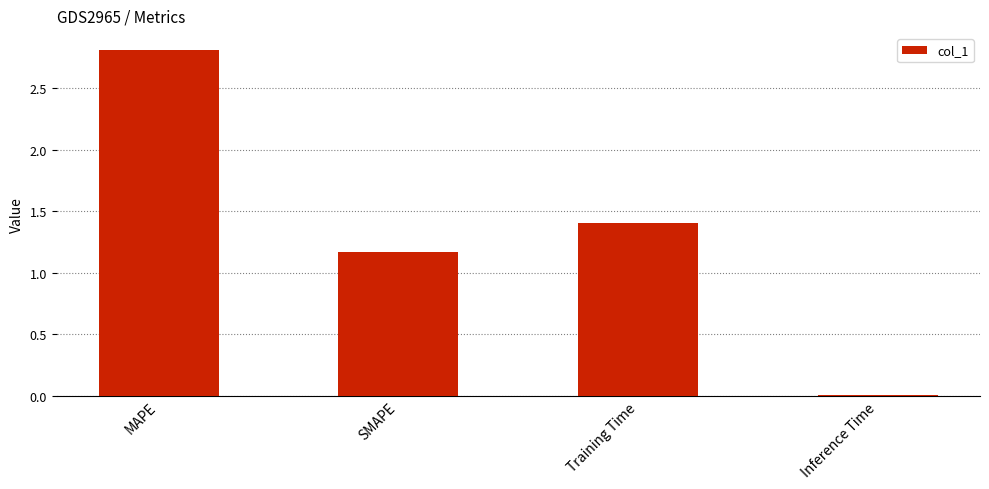

The value at SMAPE is 0.6. True or false?

False